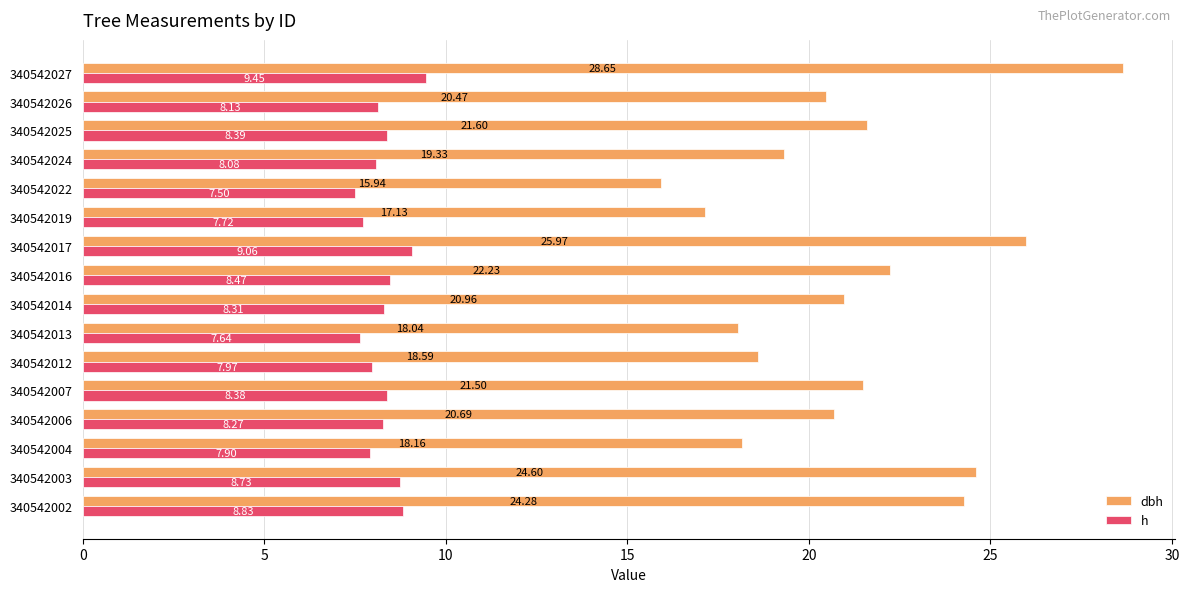

What is the difference between the h values at 340542014 and 340542019?

0.6